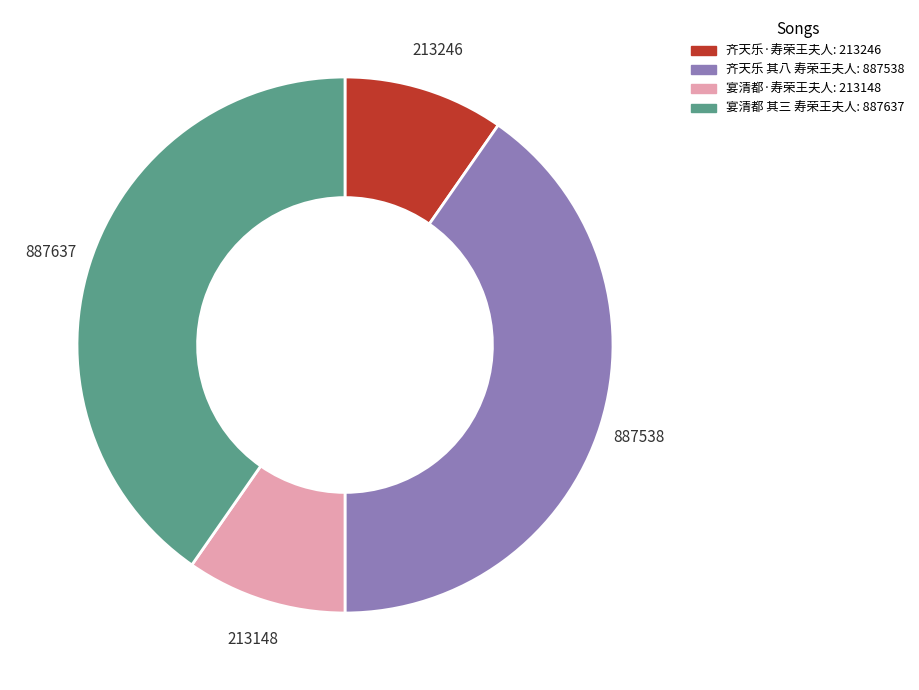

What is the ratio of the value at 宴清都 其三 寿荣王夫人 to the value at 齐天乐 其八 寿荣王夫人?

1.0